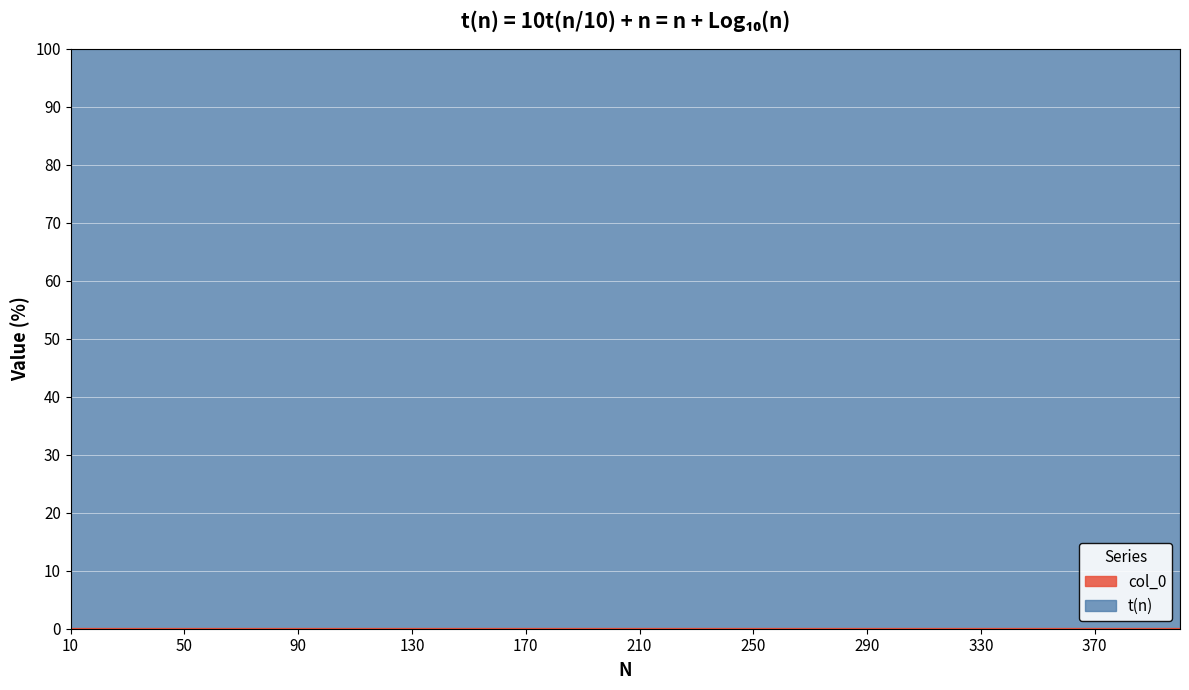

Rank the categories by value from highest to lowest.

350, 320, 400, 380, 360, 390, 370, 330, 340, 300, 310, 290, 280, 240, 270, 250, 260, 230, 220, 210, 200, 190, 180, 170, 160, 150, 140, 130, 120, 110, 100, 90, 80, 70, 60, 50, 40, 30, 20, 10